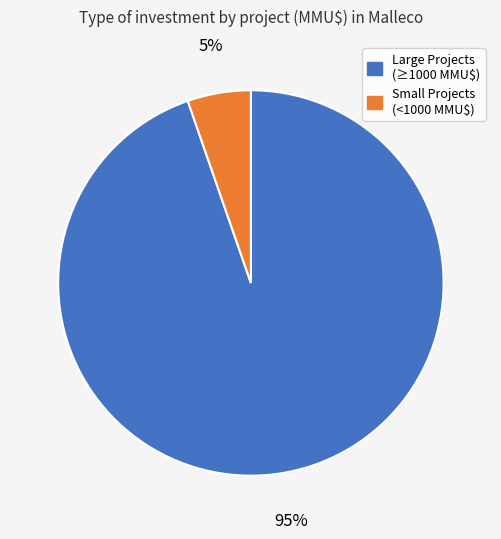

To the nearest percent, what portion does Small Projects (<1000 MMU$) represent?

5%